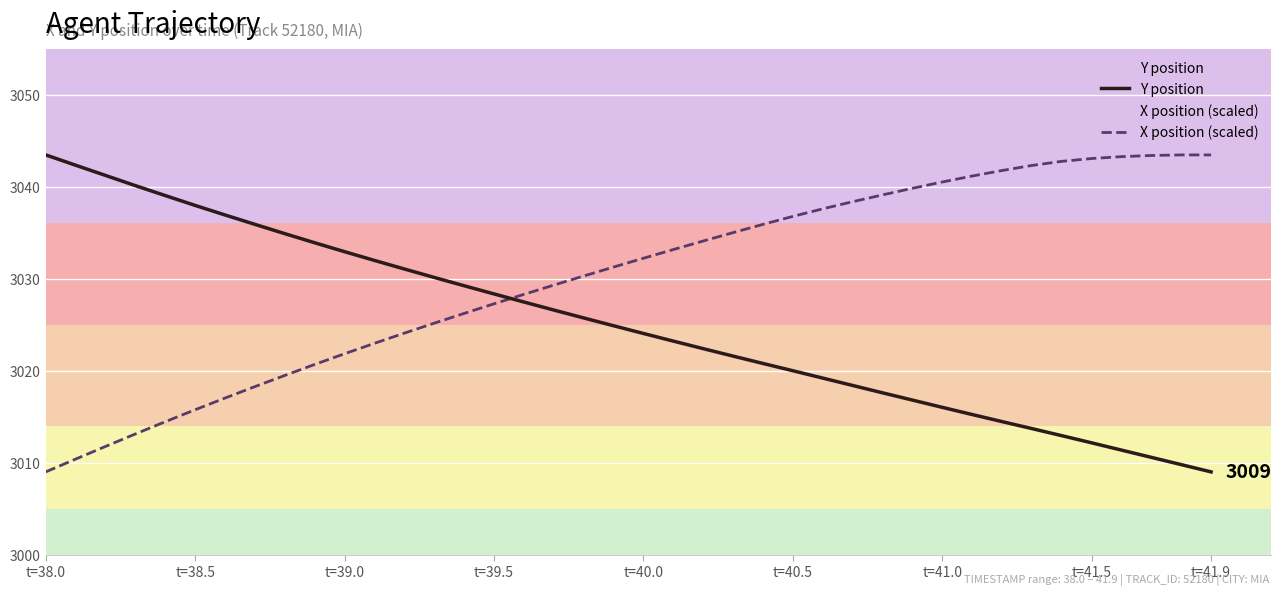

List the series in order of their overall mean, lowest first.

Y position, X position (scaled)